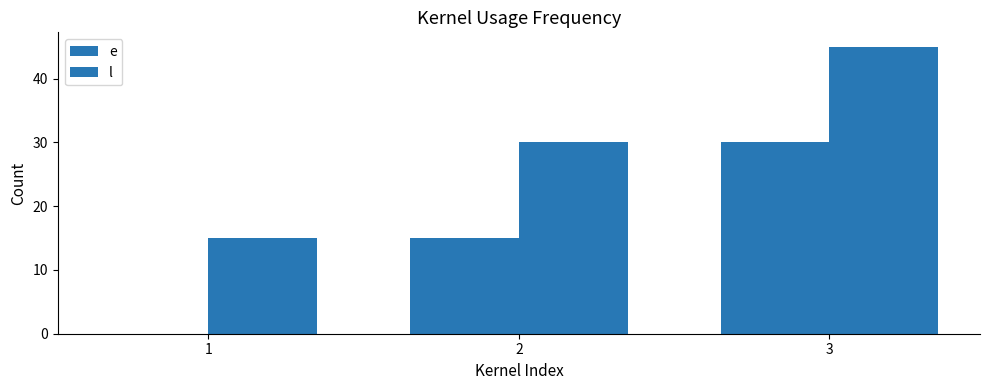

Reading left to right, list all the values displayed in this chart.

e: 0	15	30
l: 15	30	45